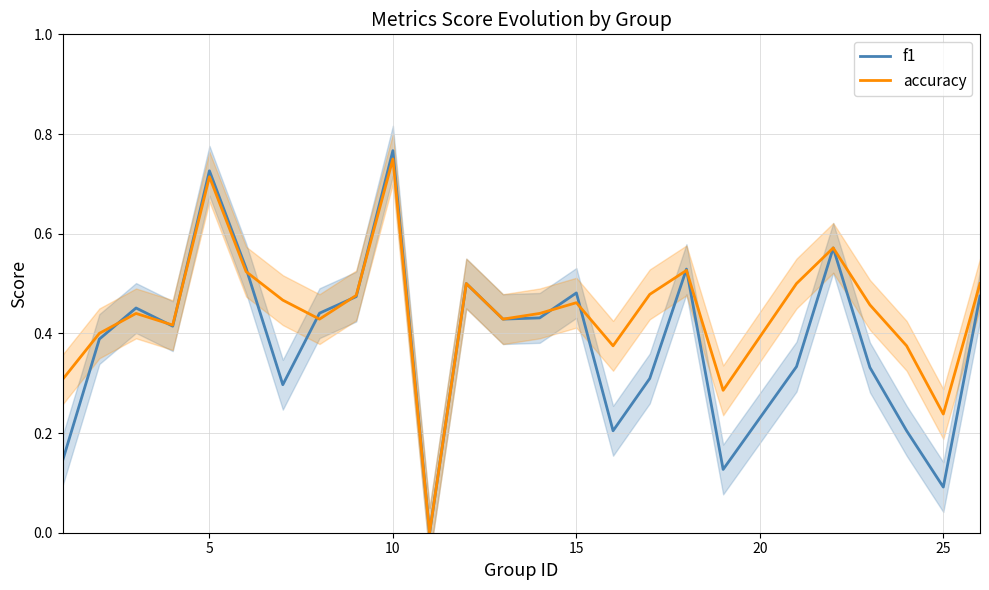

Which series ends up on top after the final intersection of accuracy and f1?

accuracy